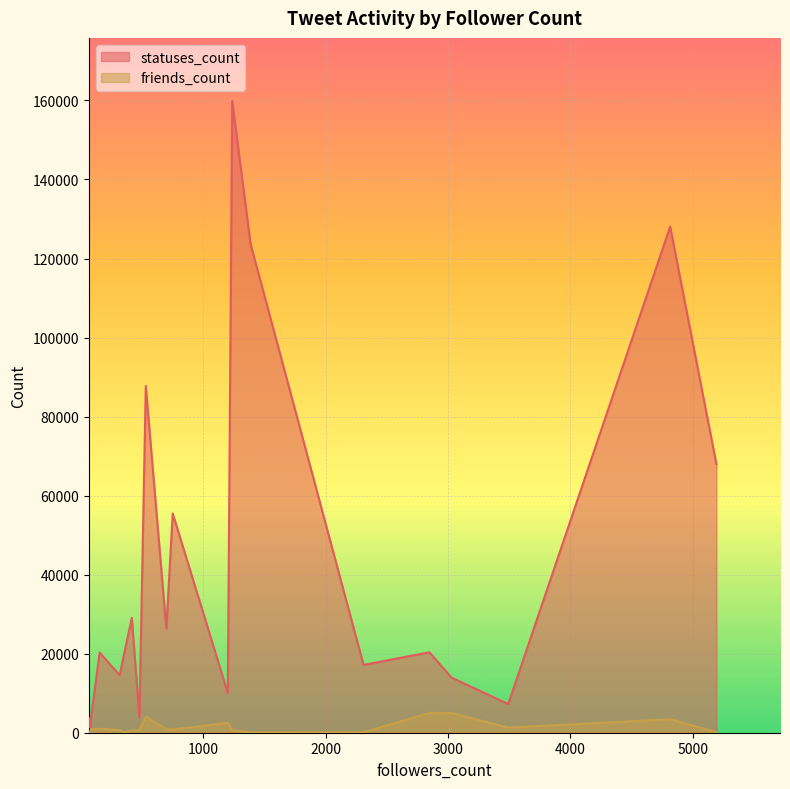

What is the maximum value for friends_count?

5002